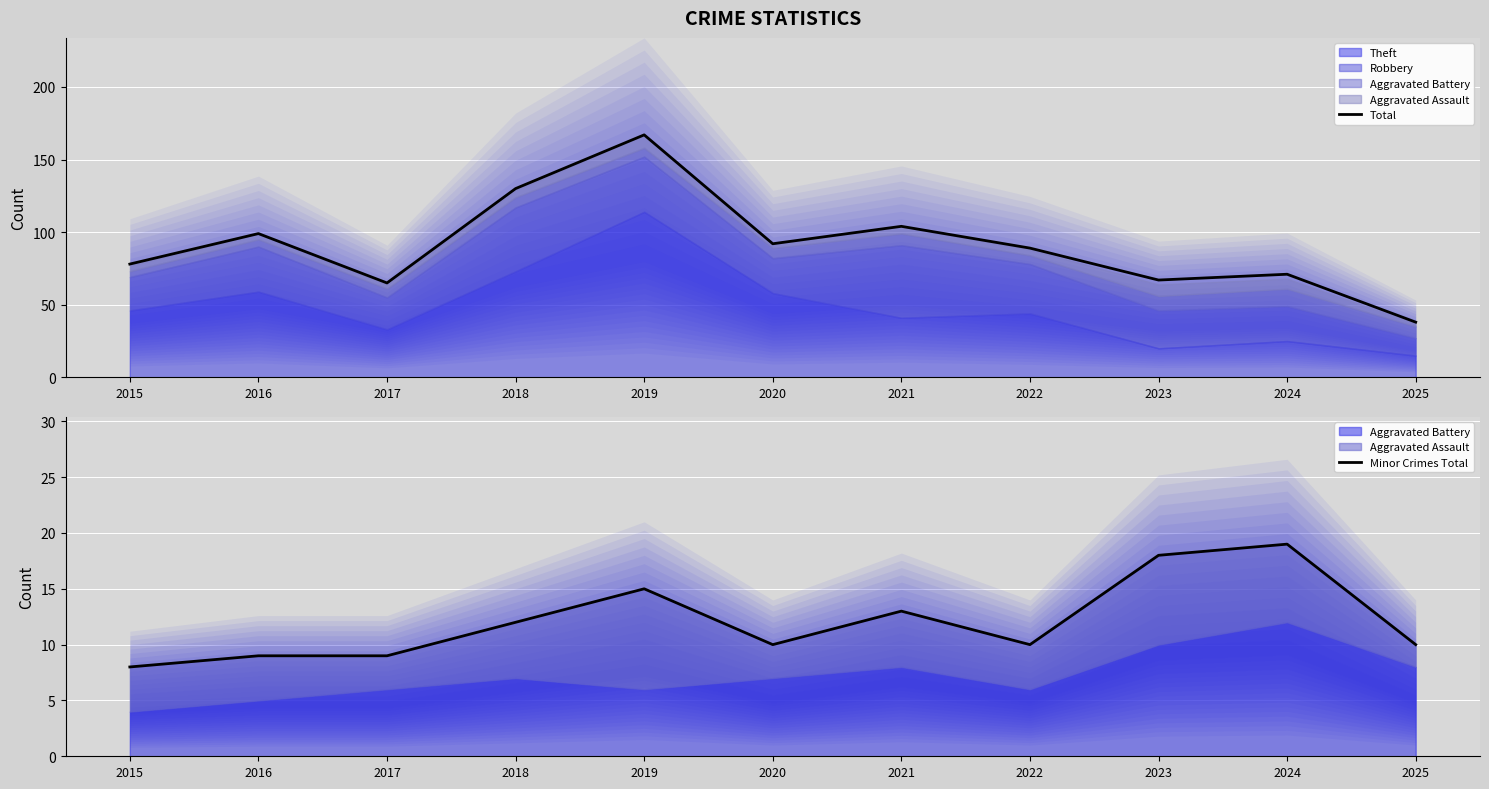

How many data points in Total are less than 89?

5